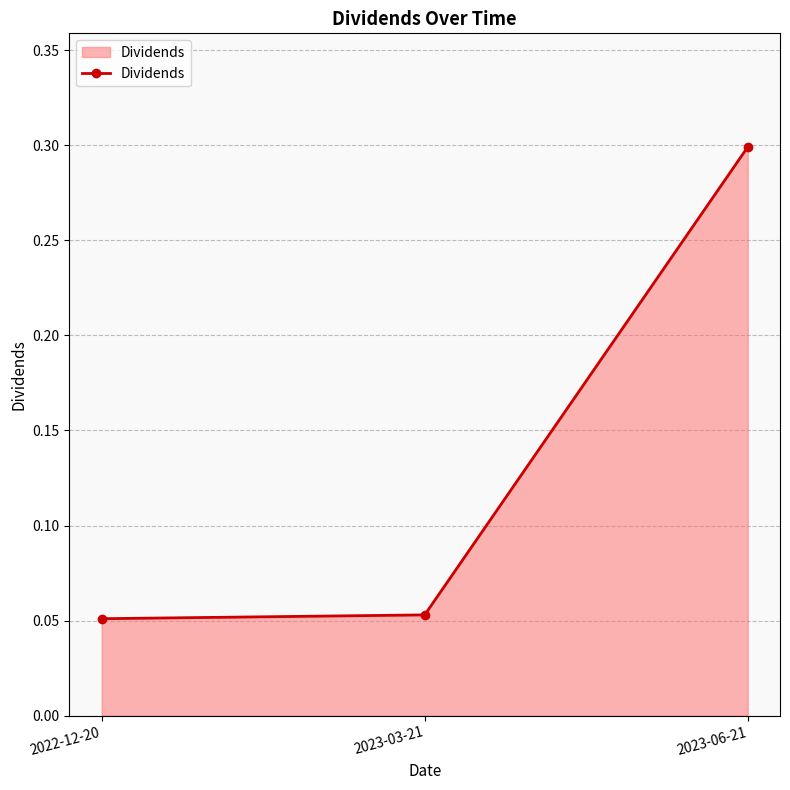

Which has a higher value, 2023-06-21 or 2022-12-20?

2023-06-21